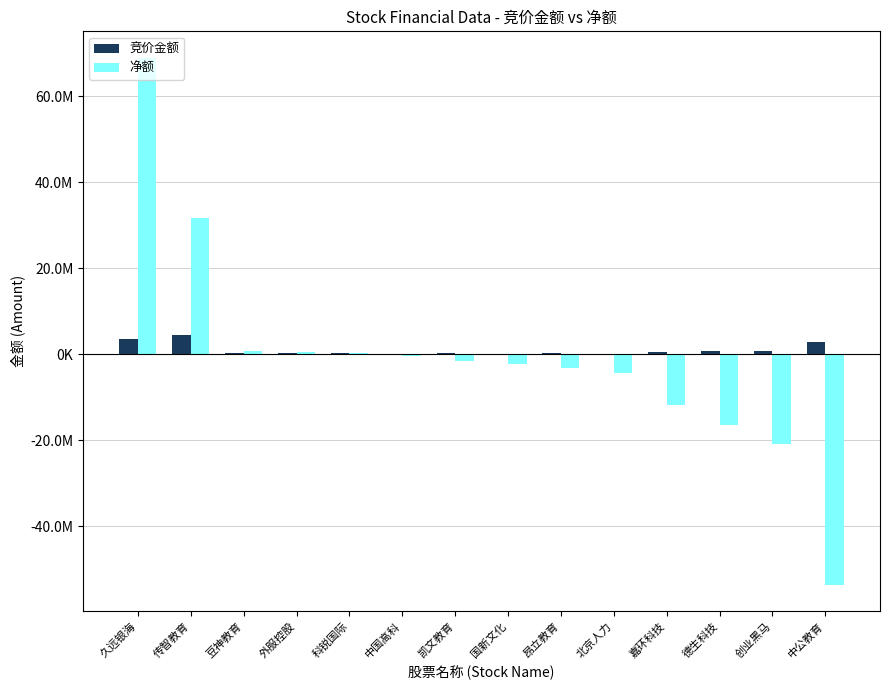

Which series has the largest total across all categories?

竞价金额